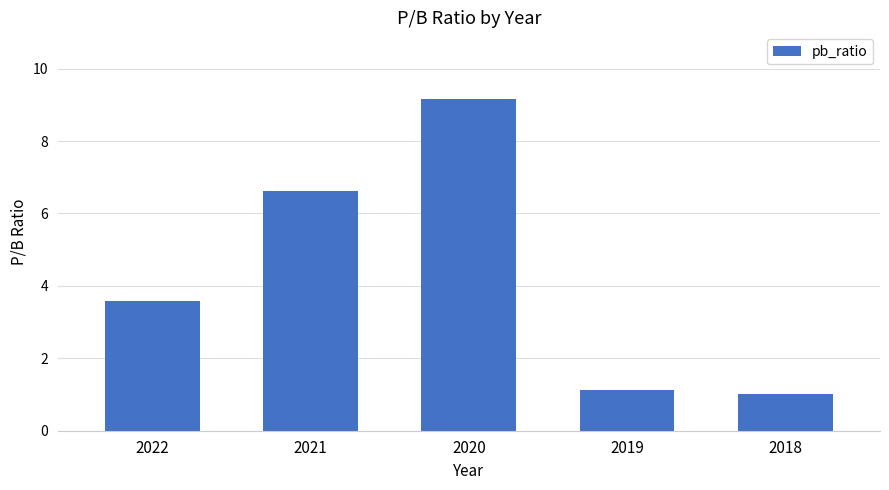

List the labels in order of value, largest first.

2020, 2021, 2022, 2019, 2018